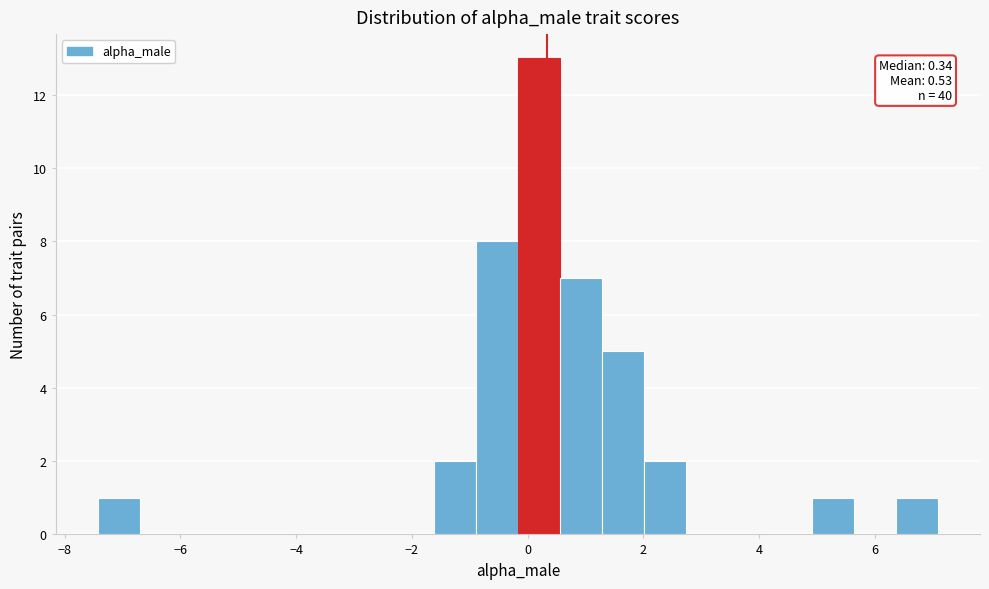

Read against the x-axis, roughly where is the centre of the tallest bar?

0.2